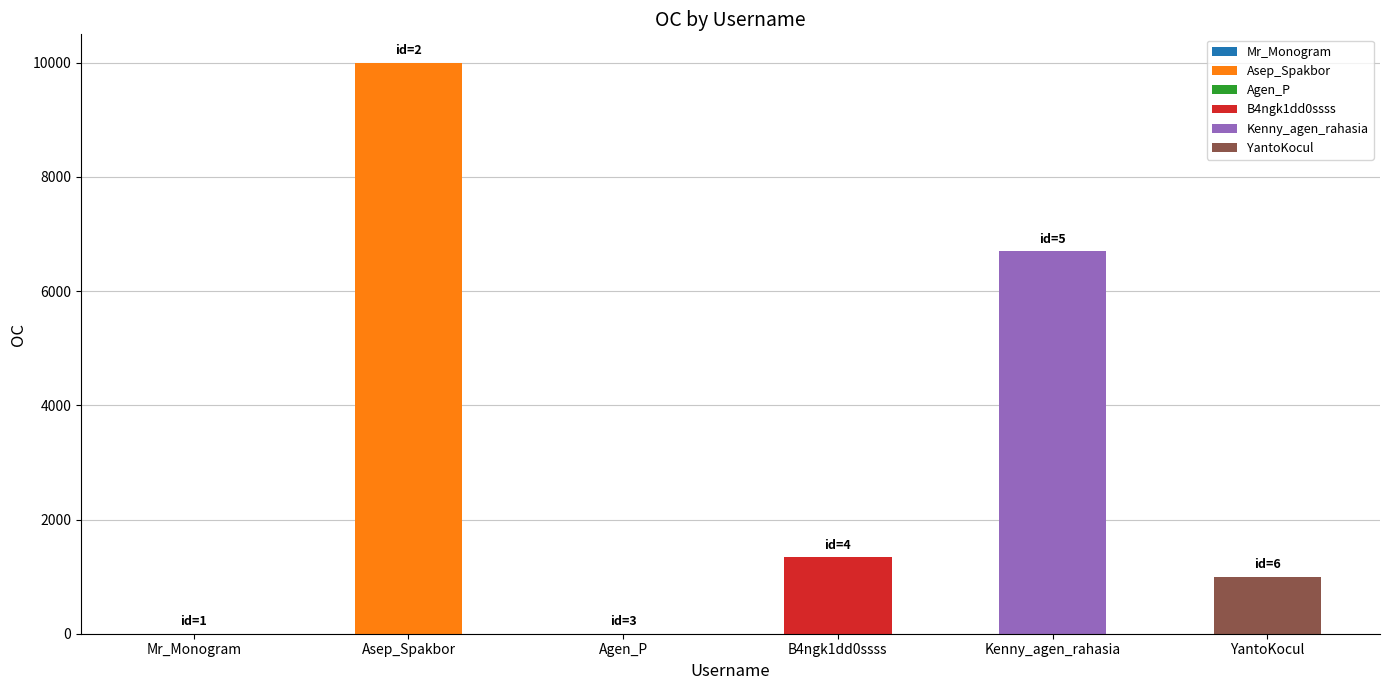

The value at Mr_Monogram is -6076. True or false?

False